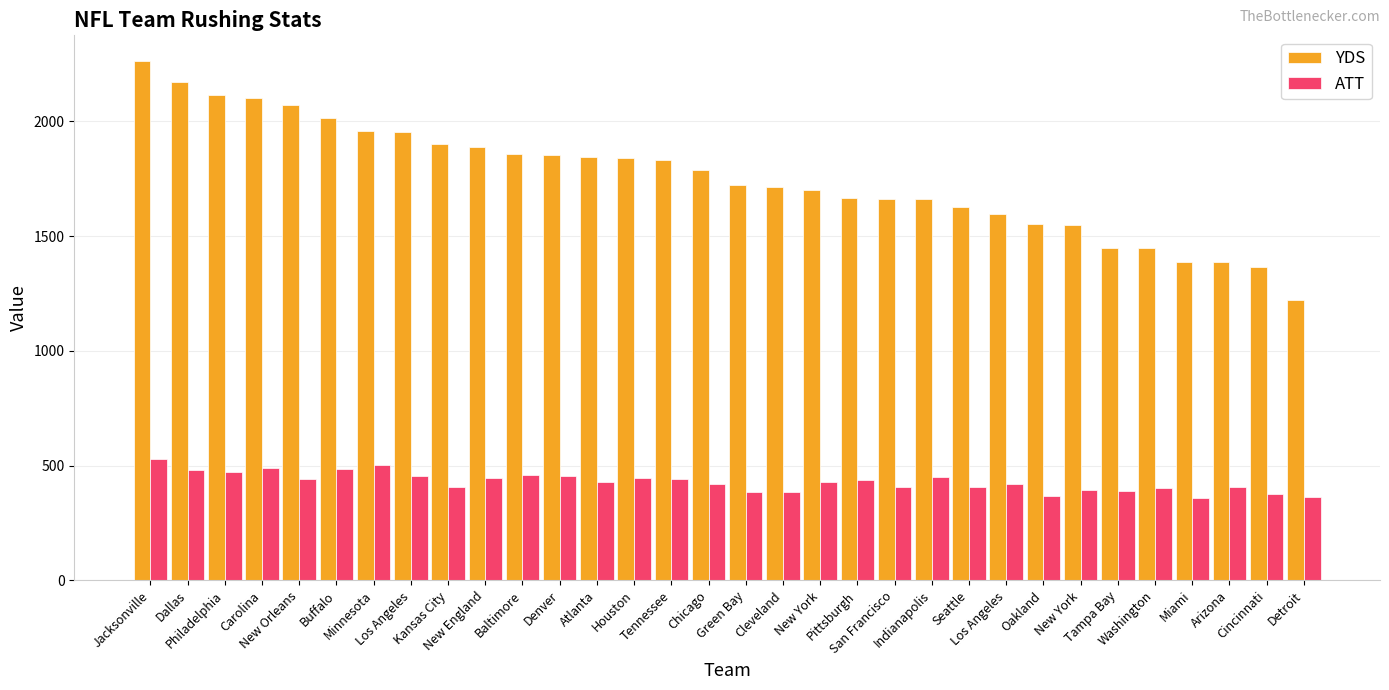

What is the sum of all ATT values?

13753